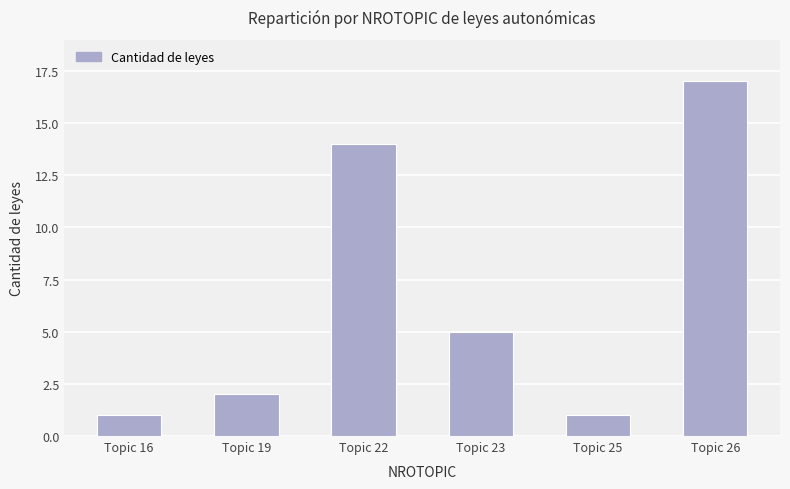

At which label is the value closest to 9?

Topic 23